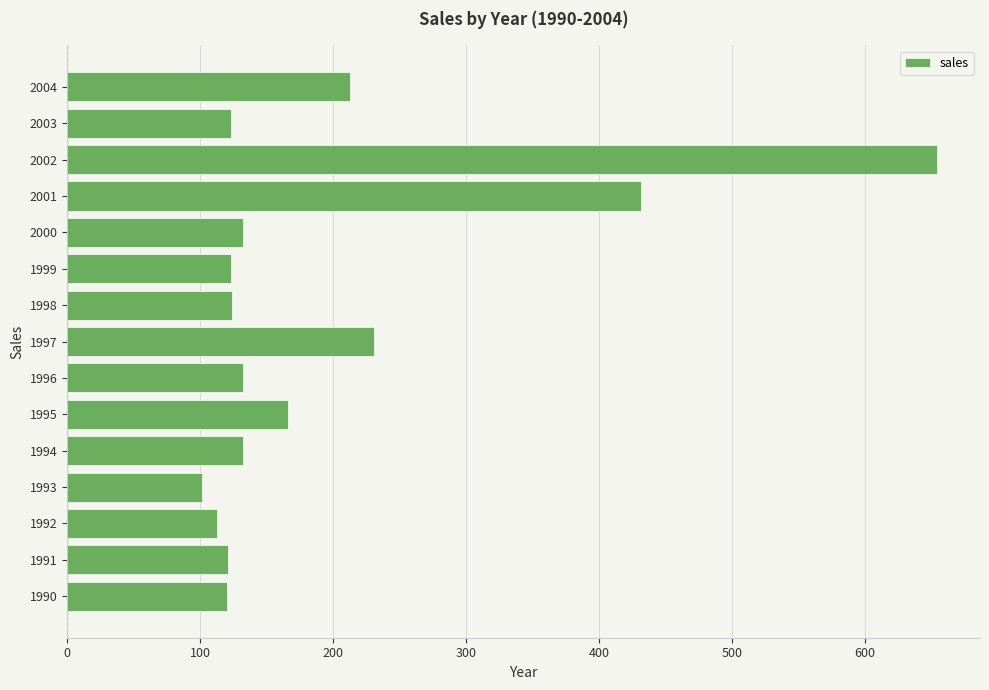

What is the difference between the second highest and second lowest values?

319